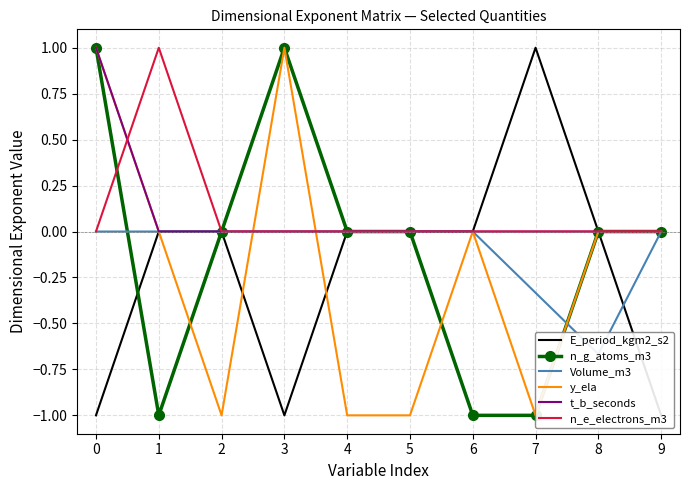

Which series has the widest spread of values?

E_period_kgm2_s2